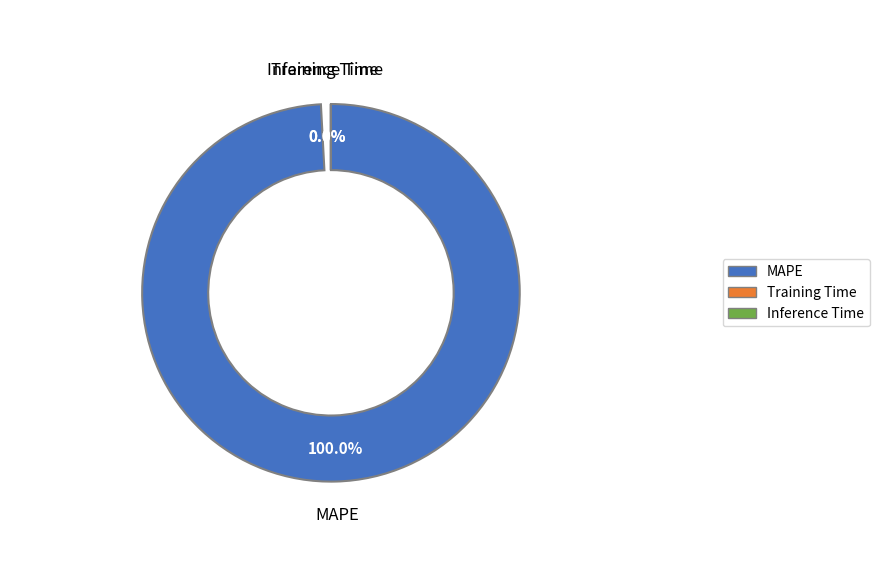

Combined, do Training Time and MAPE account for over 50%?

Yes